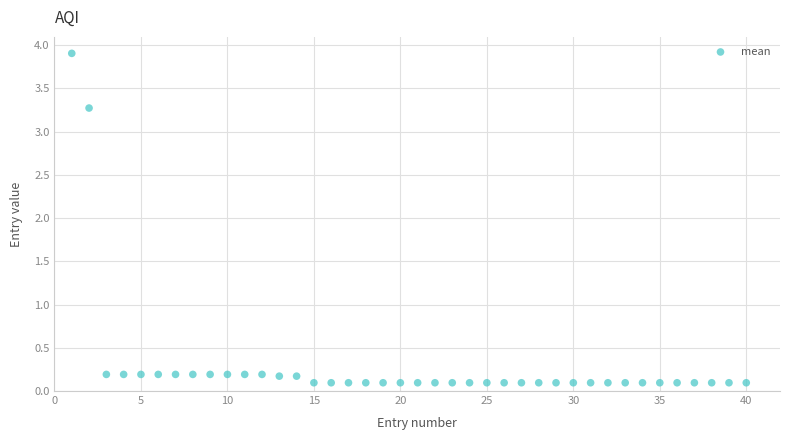

What Y value in the scatter plot is closest to 2?

3.3